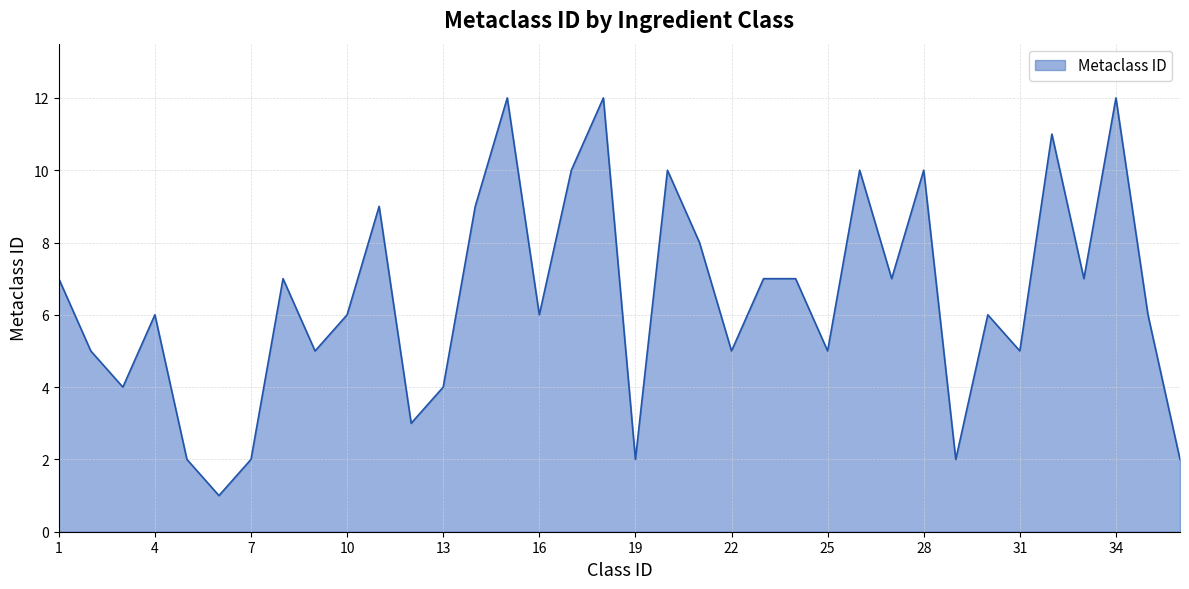

What is the greatest value displayed?

12